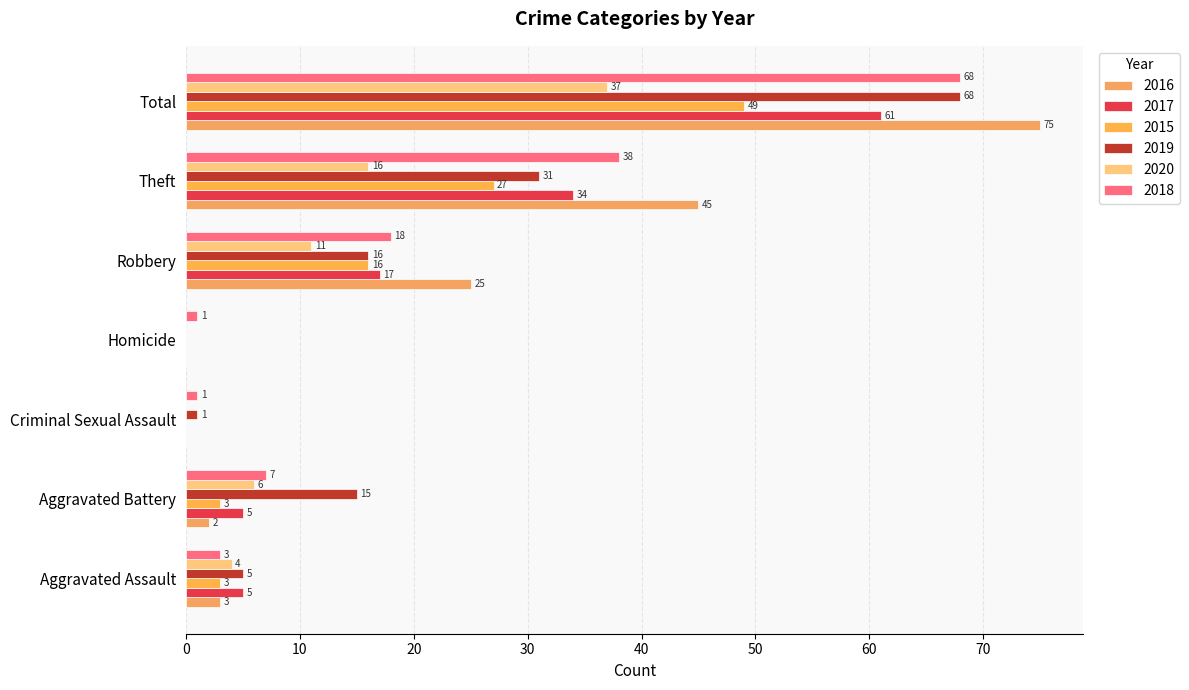

At how many categories does at least one series exceed 32?

2